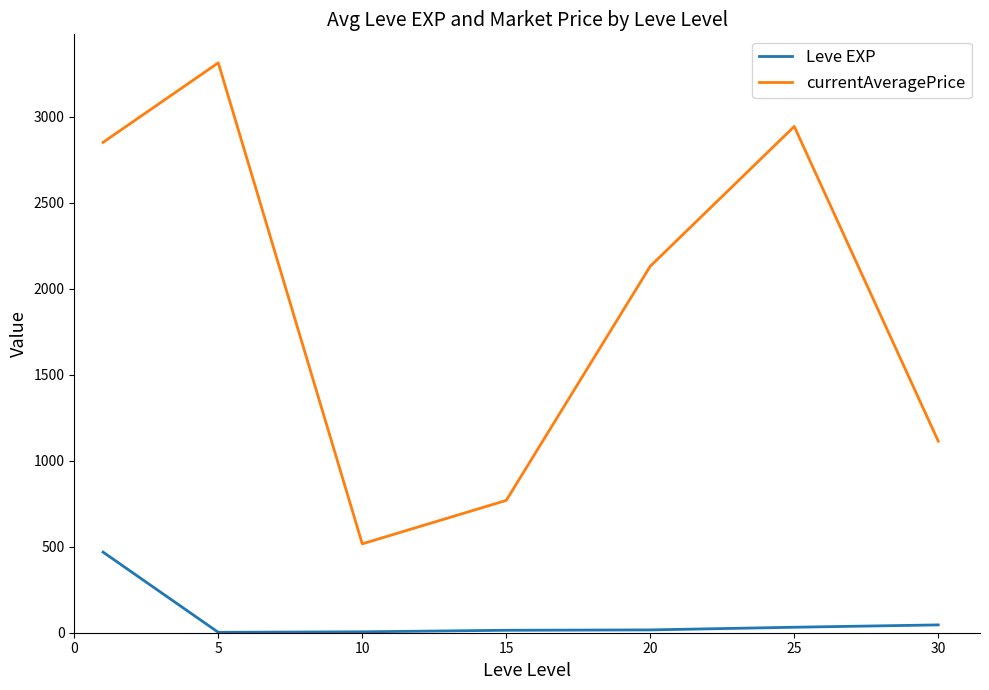

What is the difference between the second highest and minimum values in the currentAveragePrice series?

2426.1